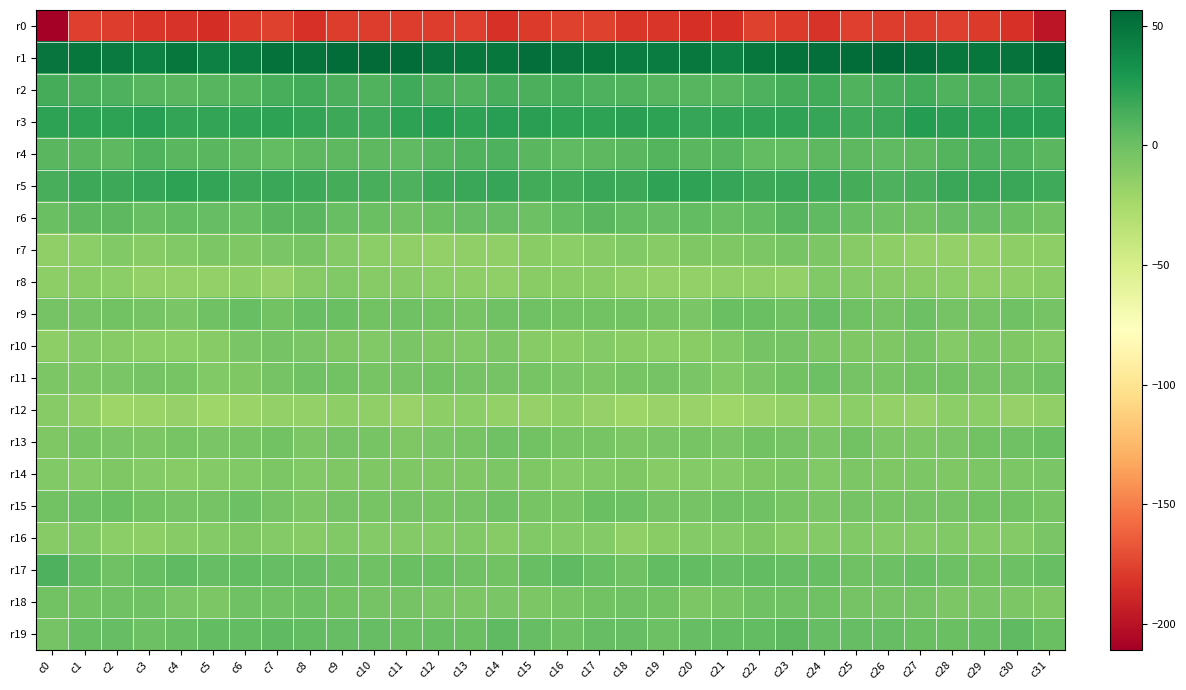

Which series has the largest total across all categories?

r1